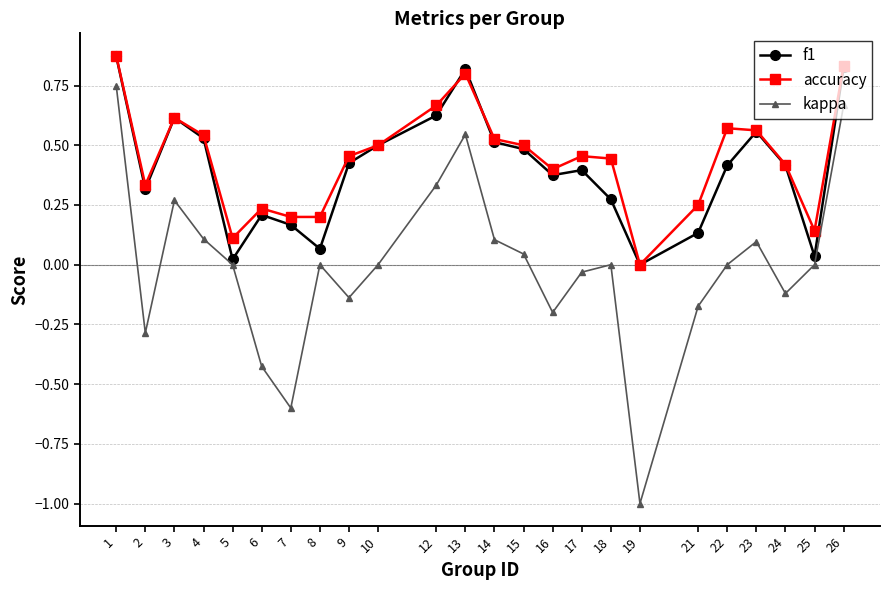

True or false: kappa and accuracy intersect in this chart.

False